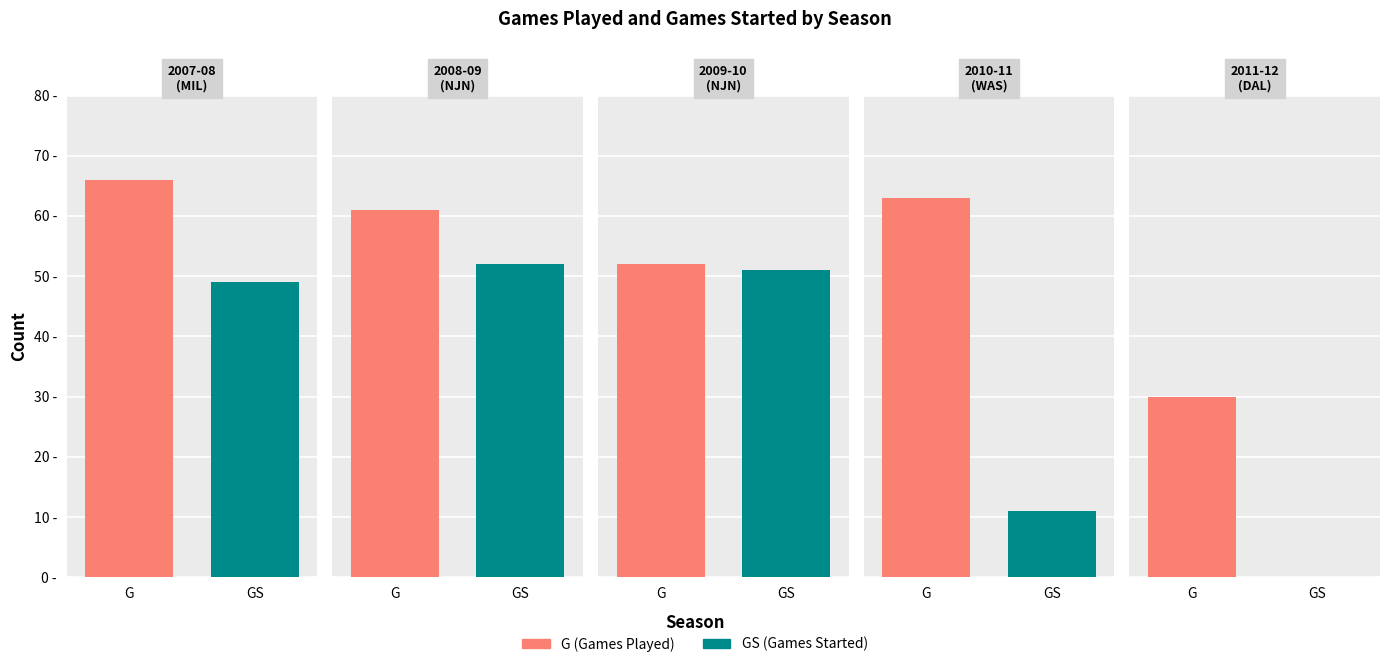

Which series changed the most between 2007-08 and 2008-09?

G